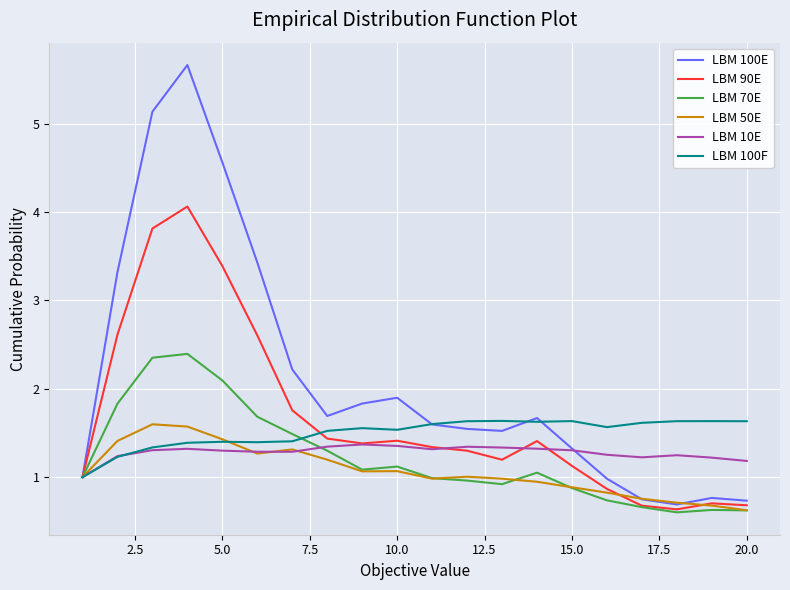

Which series has the largest total across all categories?

LBM 100E